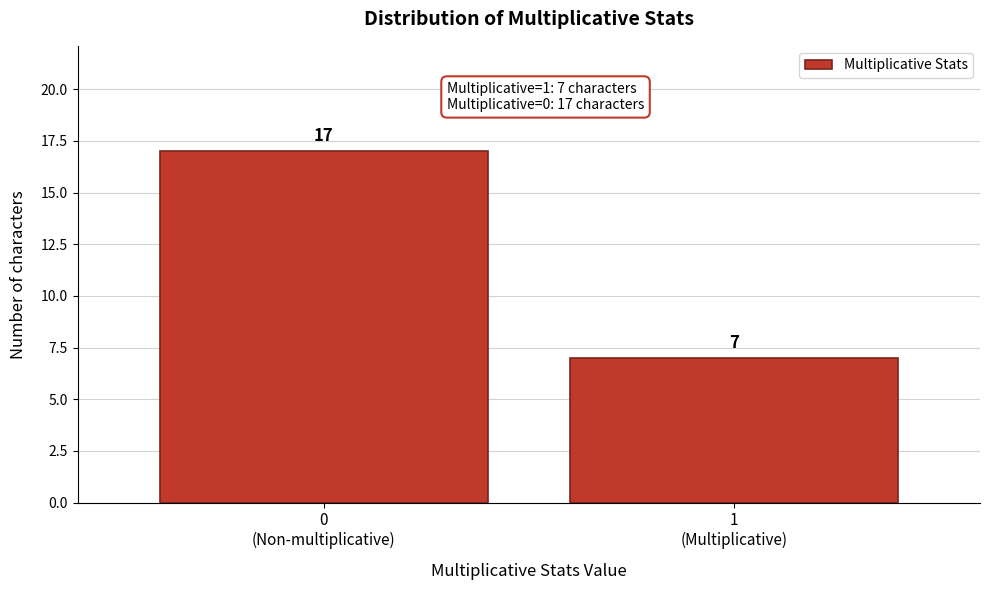

Reading right to left, extract all data points from this chart.

7	17